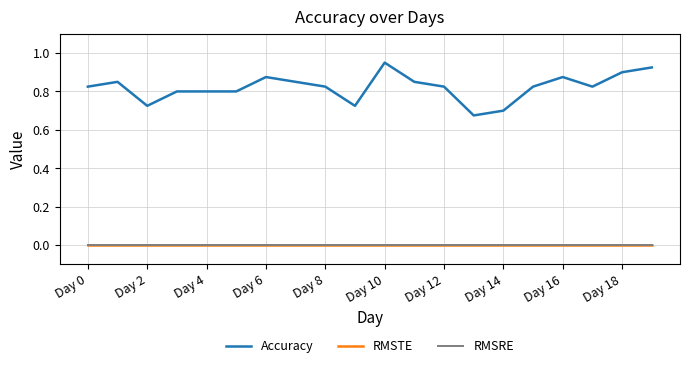

At how many categories does at least one series exceed 0?

20